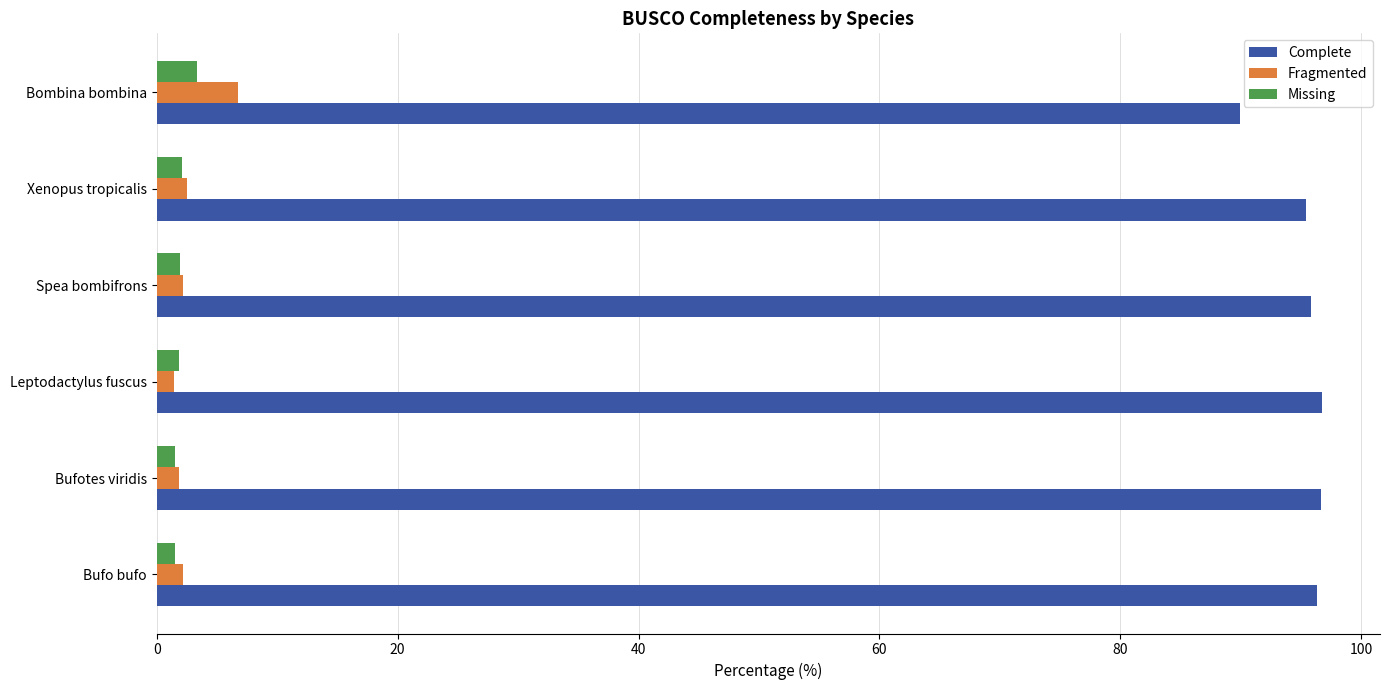

What are all the series names shown in the legend?

Complete, Fragmented, Missing